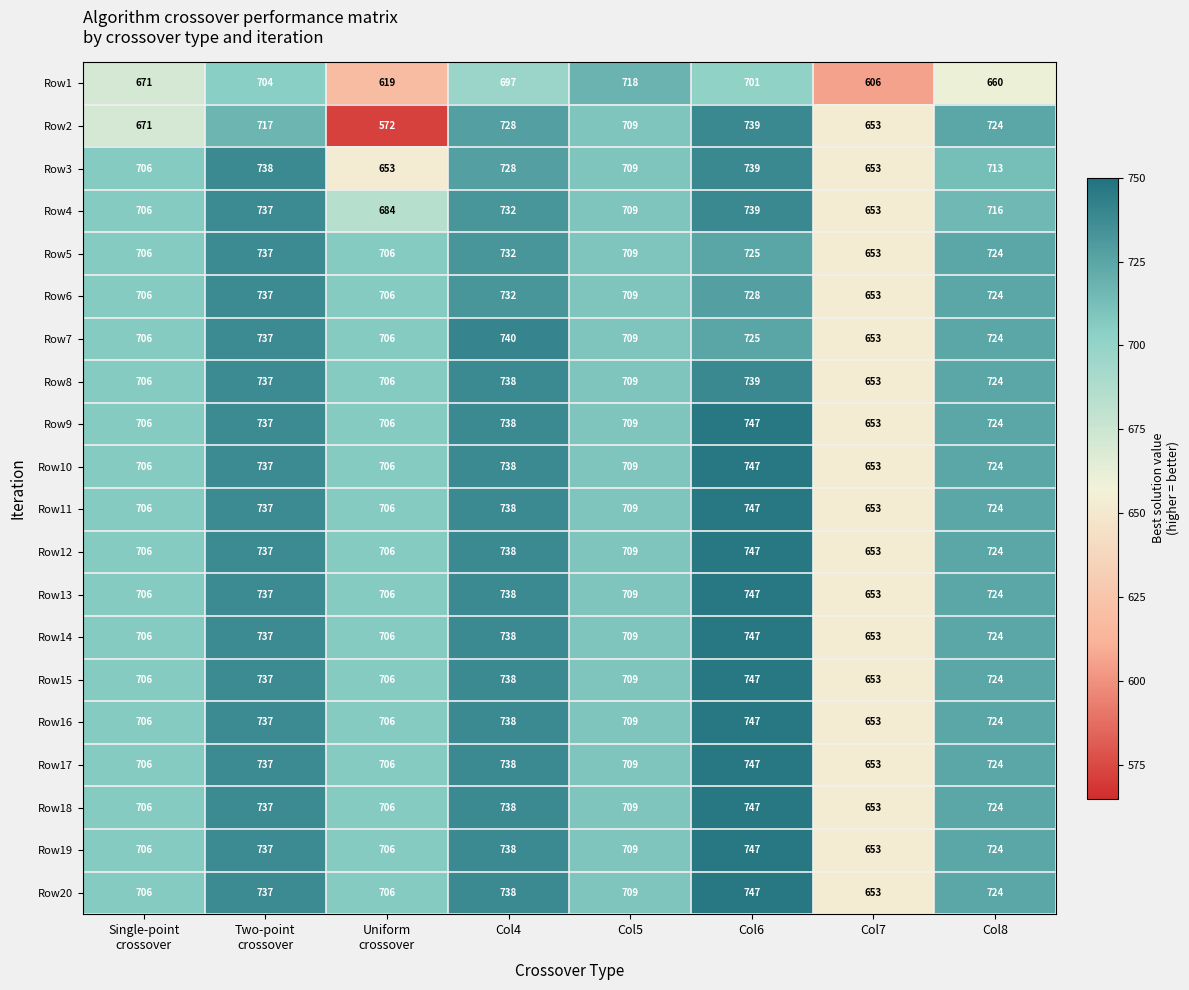

What is the difference between the Row5 values at Single-point crossover and Two-point crossover?

31